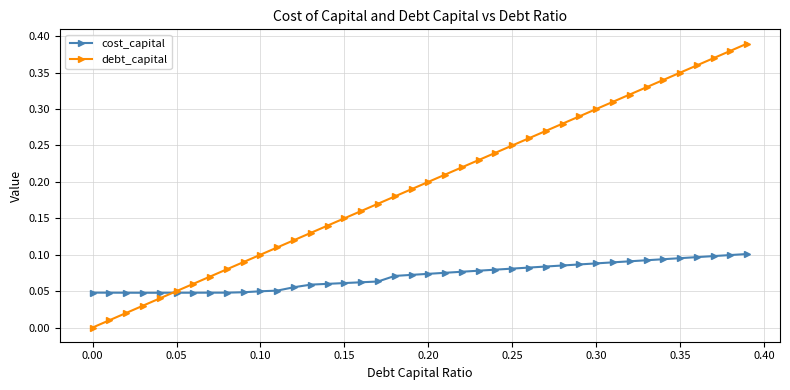

Rank the series by their maximum value, from lowest to highest.

cost_capital, debt_capital